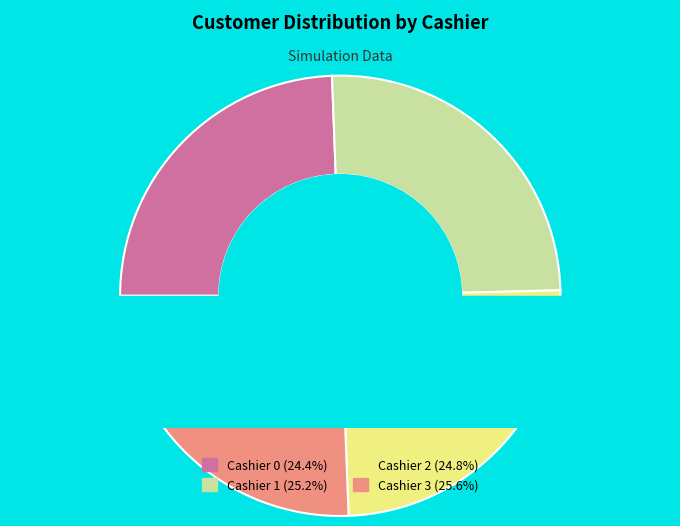

How many slices are in this pie chart?

4